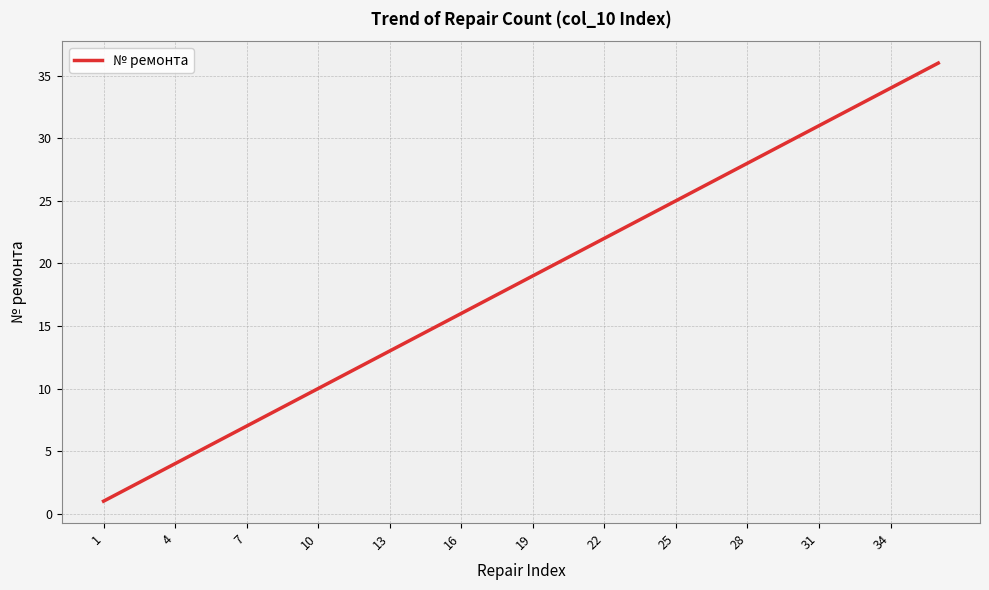

What is the greatest value displayed?

36